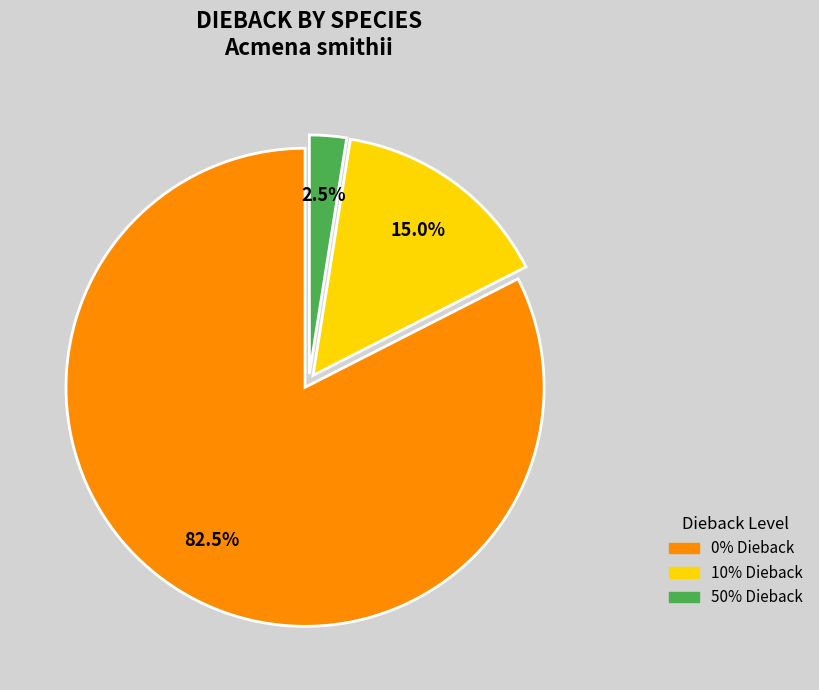

Is there a majority slice in this chart?

Yes